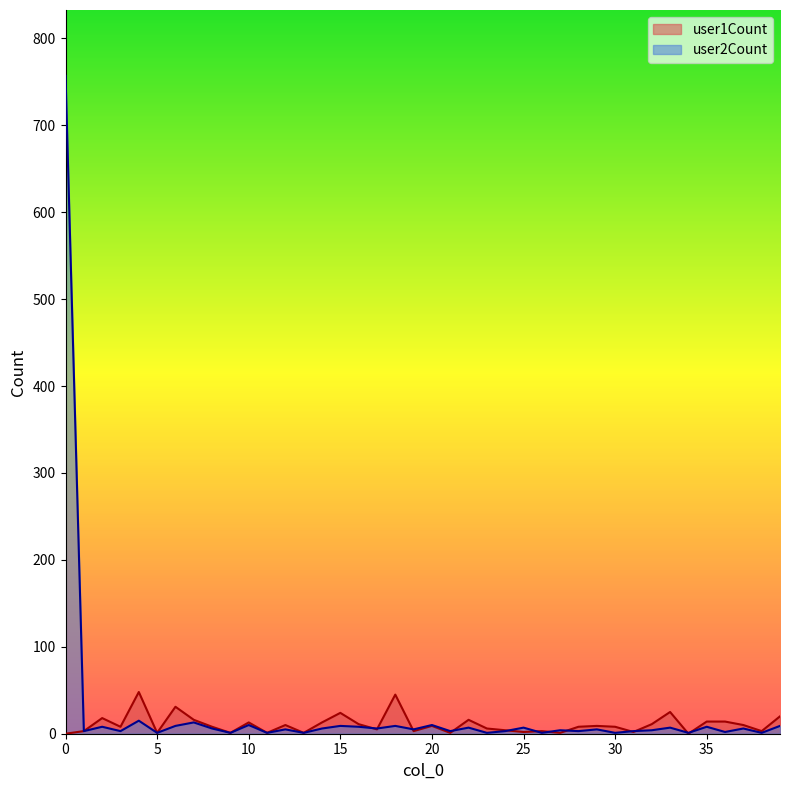

Which series has the largest range (max minus min)?

user2Count